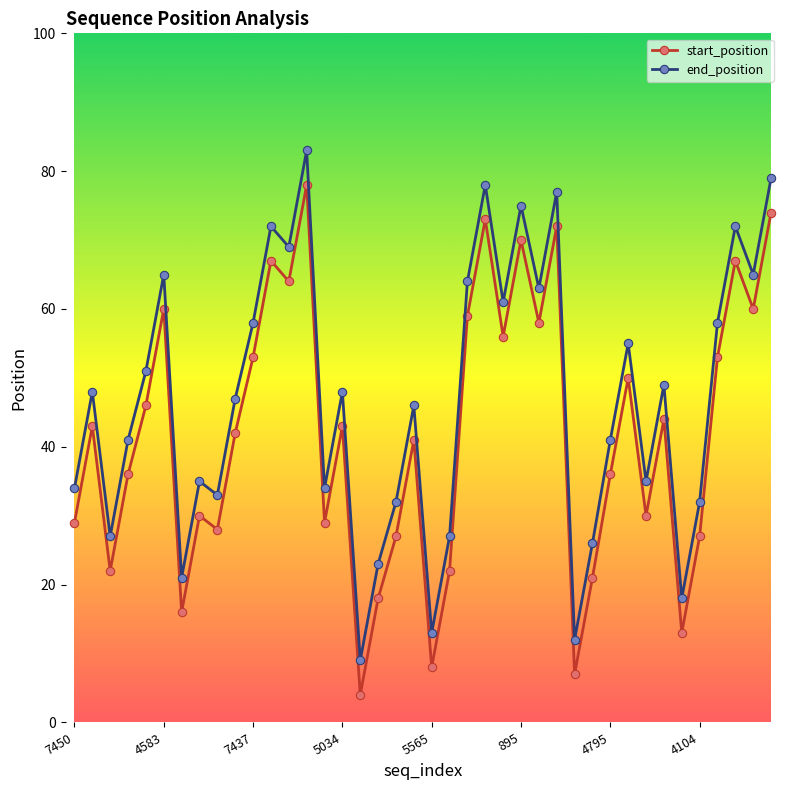

Rank the series by their maximum value, from lowest to highest.

start_position, end_position